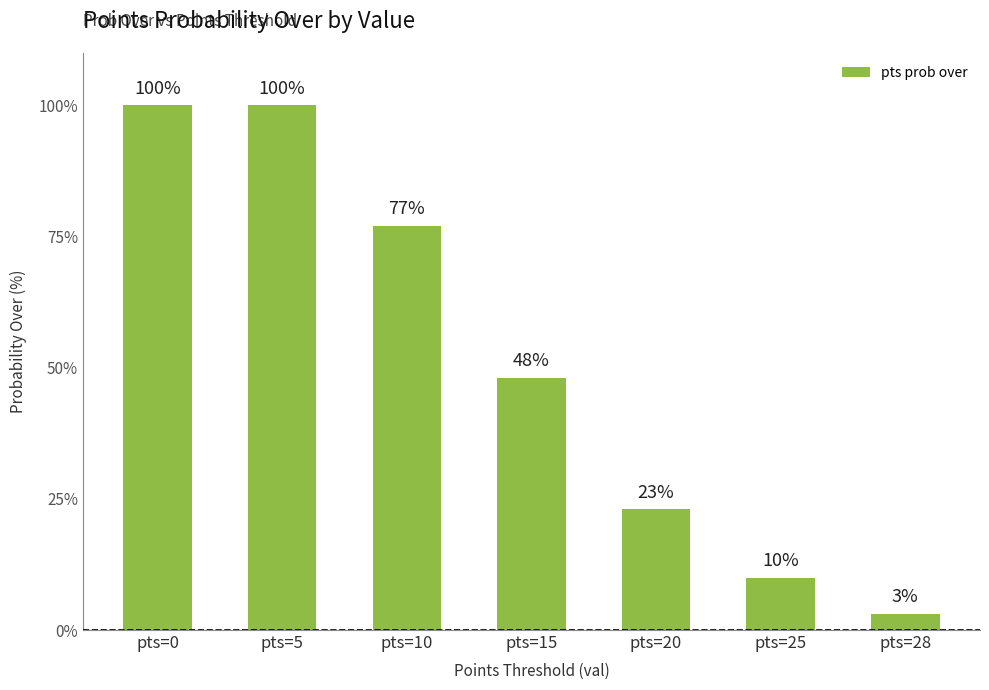

Which label corresponds to the smallest value in the chart?

pts=28